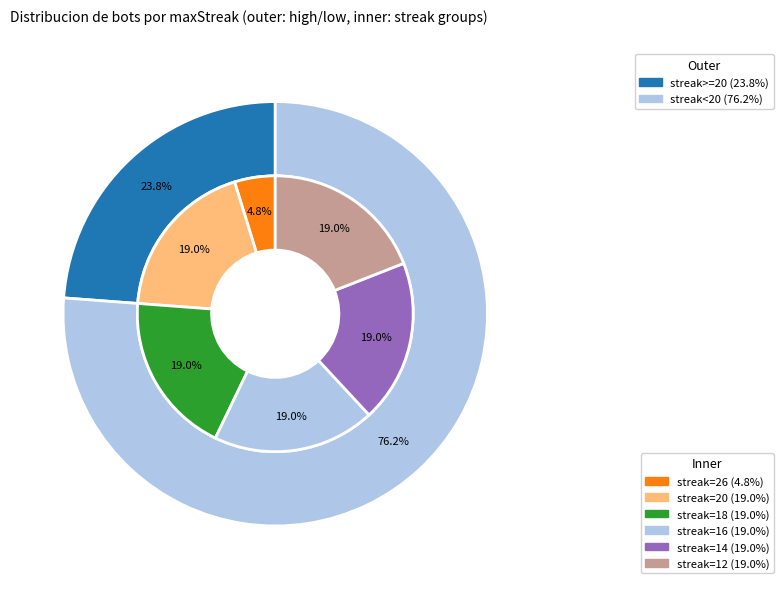

Is it true that 16 is 5% of the pie?

False